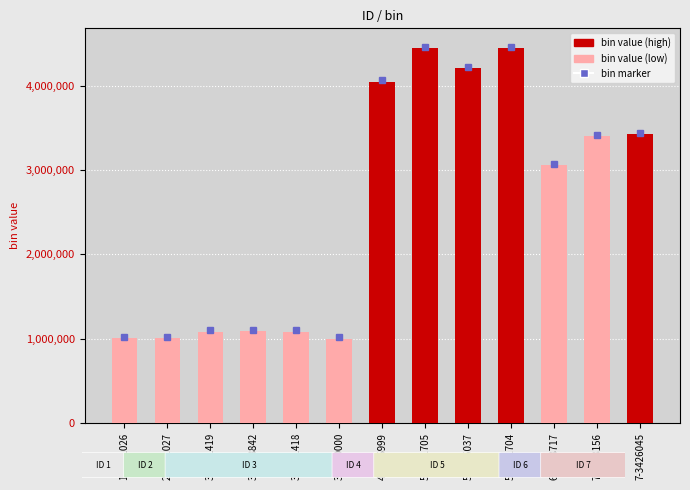

What is the average value?

2559315